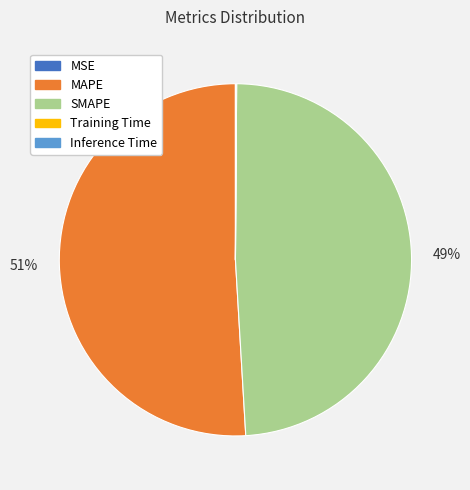

Which slice is the largest?

MAPE